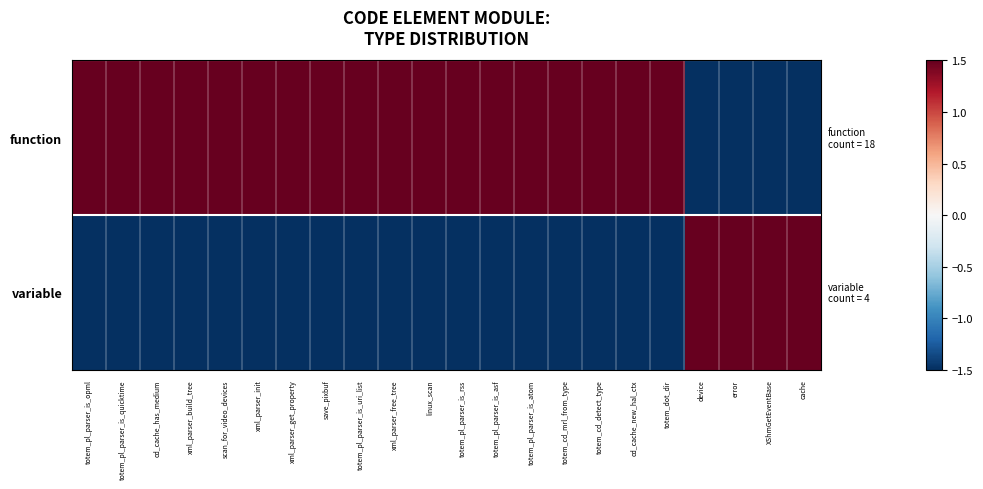

At how many categories does at least one series exceed 0?

22